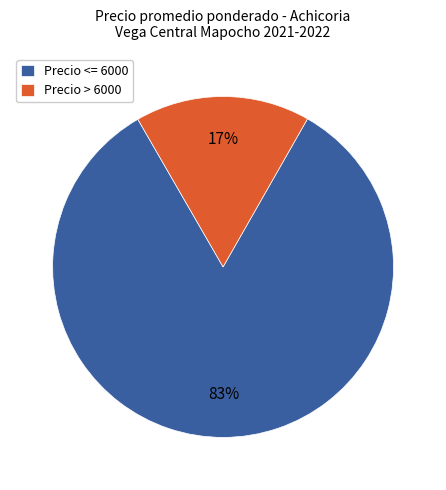

Rank the categories by value from highest to lowest.

Precio <= 6000, Precio > 6000